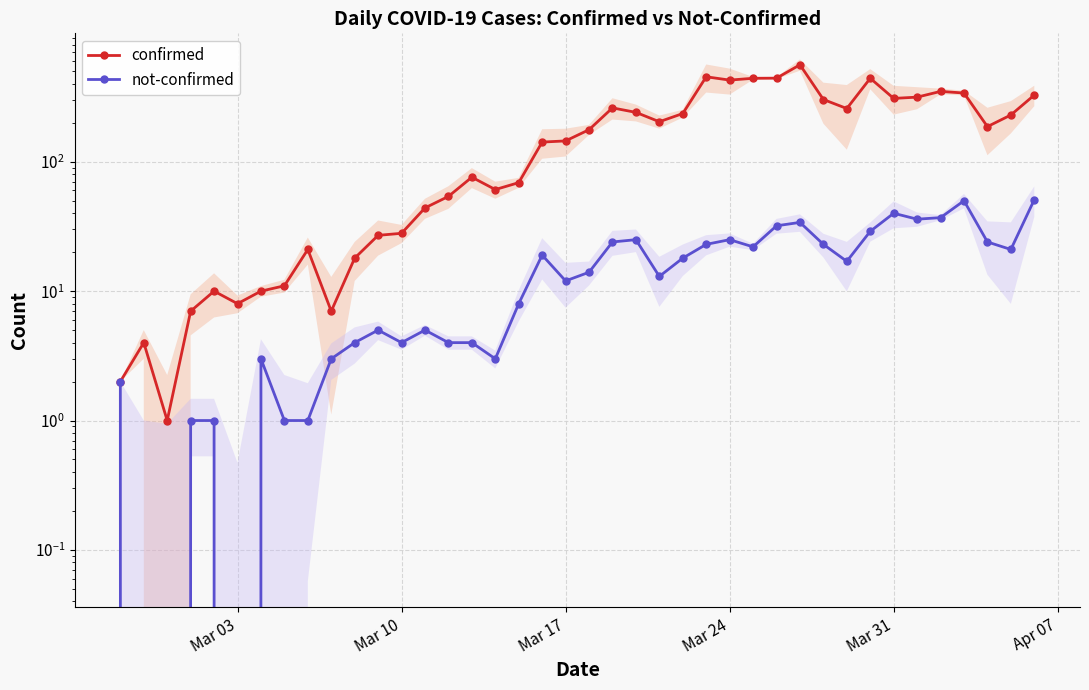

What is the value of the not-confirmed point at the 30th from the left?

34